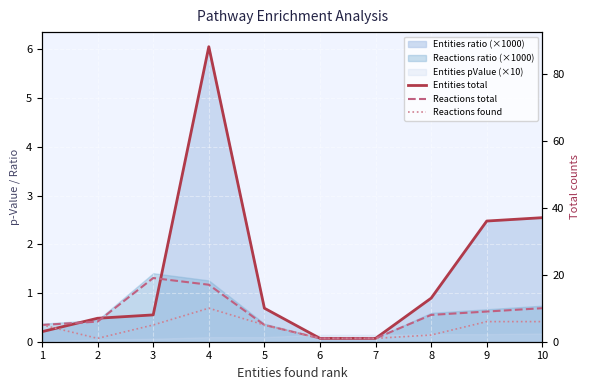

What is the total value across all series at 6?

3